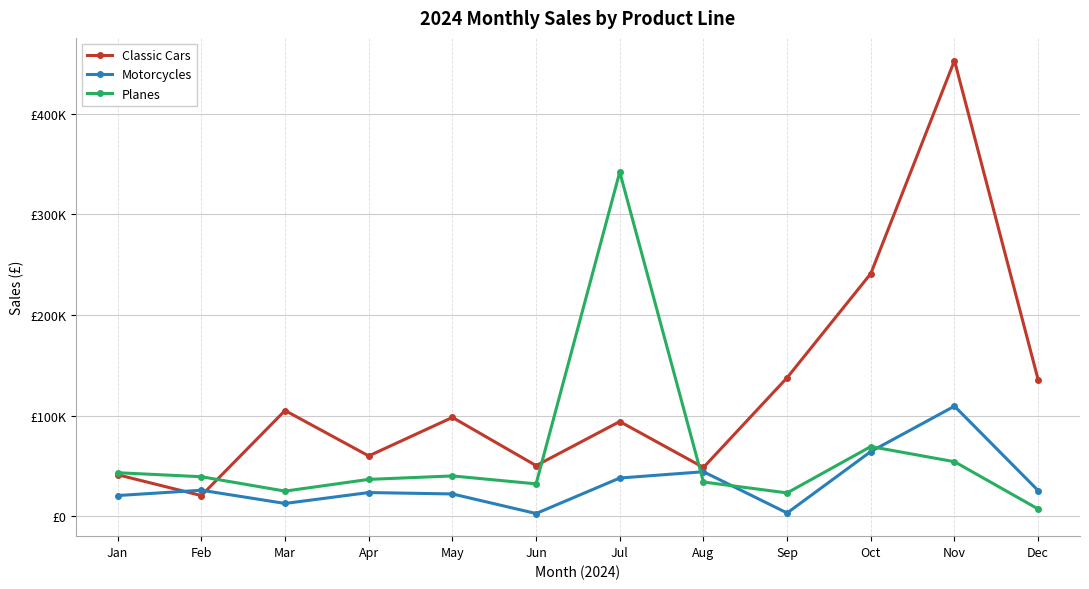

Reading left to right, transcribe all the data shown in this chart.

Classic Cars: Jan=41191.8	Feb=20464.4	Mar=105026.7	Apr=59873.6	May=98179.5	Jun=50256.8	Jul=94055.6	Aug=48406.6	Sep=137666.9	Oct=241145.4	Nov=452924.4	Dec=135593.7
Motorcycles: Jan=20500.0	Feb=25783.8	Mar=12639.1	Apr=23475.6	May=22097.3	Jun=2642.0	Jul=37924.2	Aug=44164.9	Sep=3155.6	Oct=64235.7	Nov=109345.5	Dec=25431.9
Planes: Jan=43200.0	Feb=39205.3	Mar=24900.0	Apr=36563.3	May=40000.0	Jun=32115.7	Jul=342123.2	Aug=33938.3	Sep=23124.5	Oct=69180.7	Nov=54133.3	Dec=7121.0